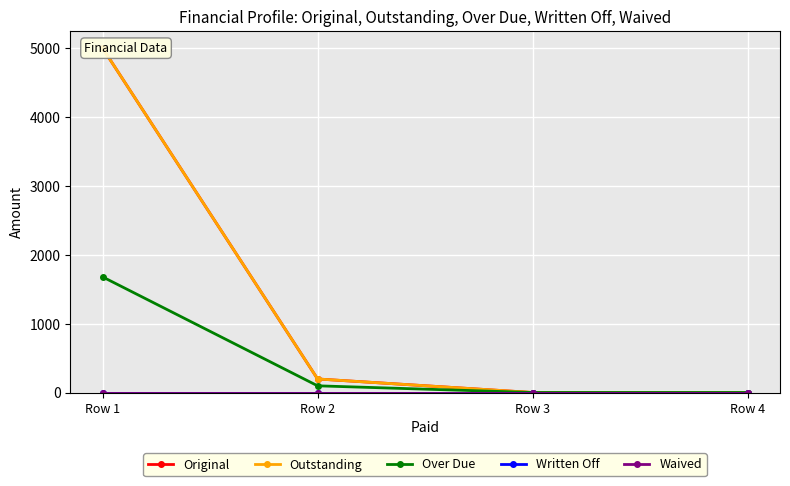

Which series has the largest total across all categories?

Original